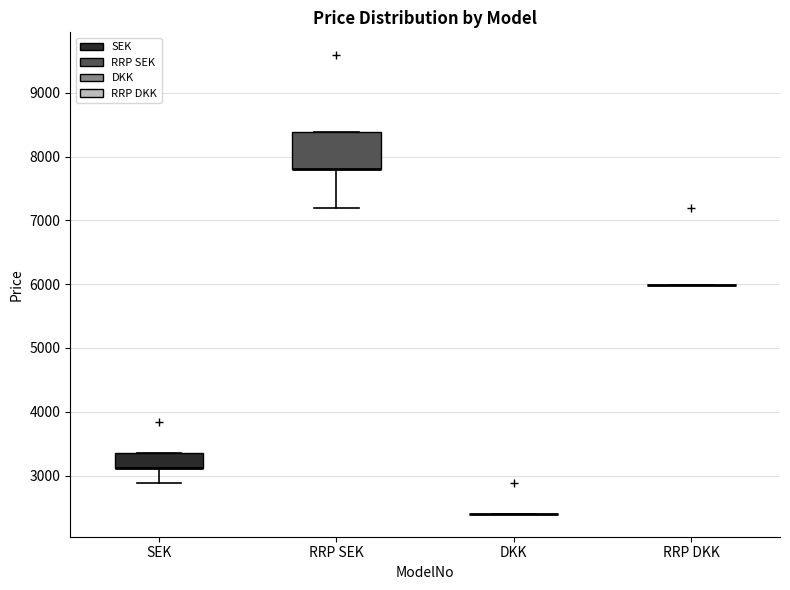

Comparing the boxes themselves (not the whiskers), which one is the tallest?

RRP SEK